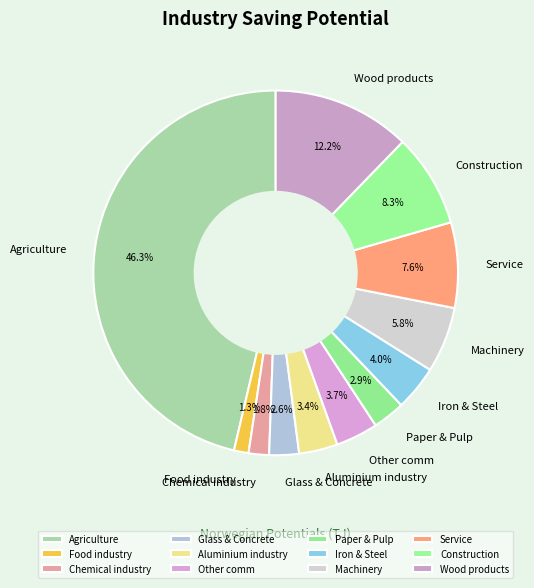

Which slice is the largest?

Agriculture